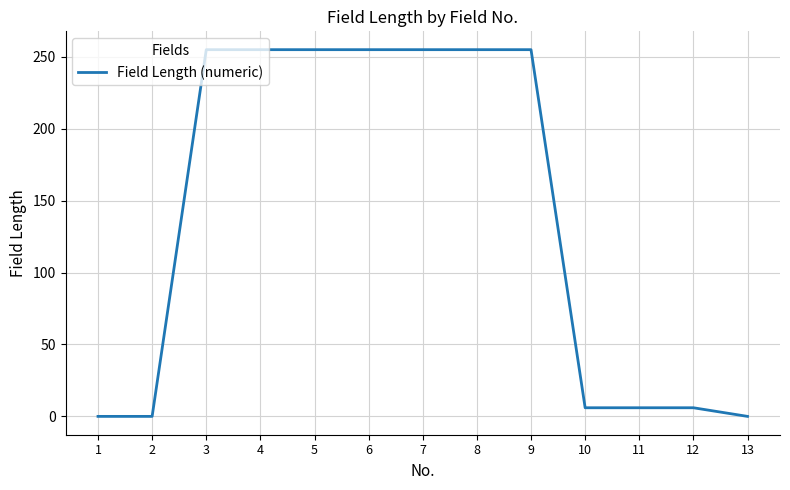

True or false: the data shows 102 at 7.

False